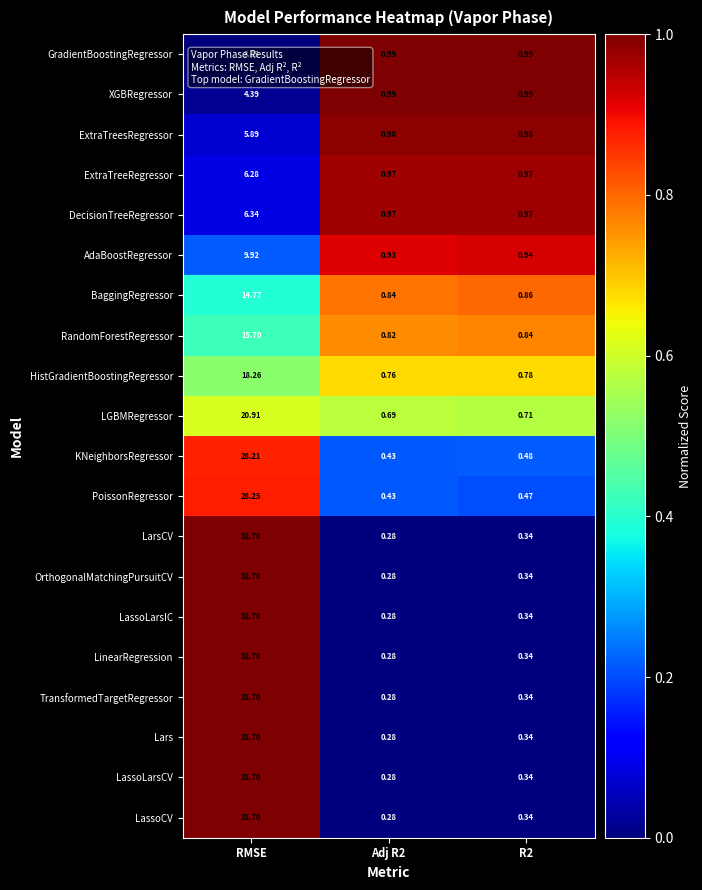

At which category is the sum across all series the highest?

RMSE